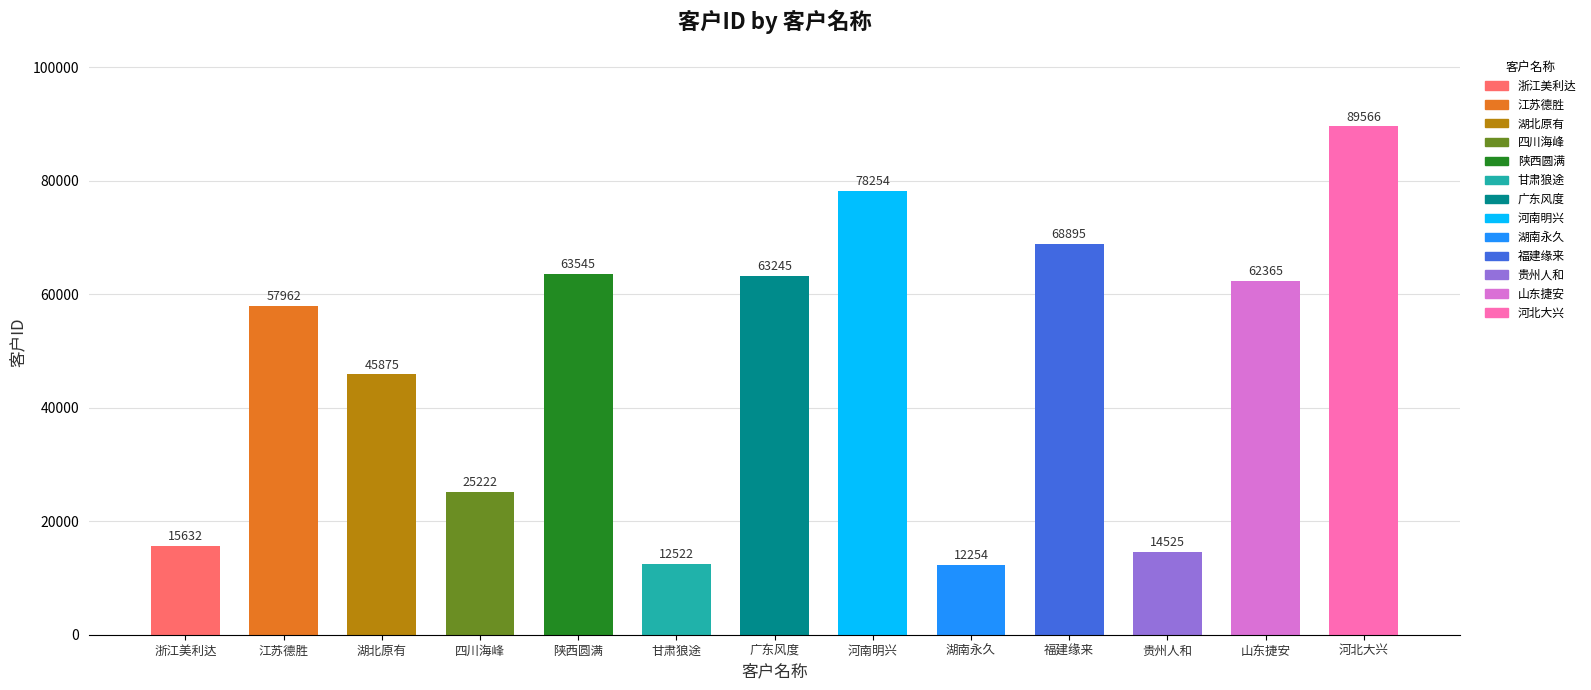

Rank the categories by value from highest to lowest.

河北大兴, 河南明兴, 福建缘来, 陕西圆满, 广东风度, 山东捷安, 江苏德胜, 湖北原有, 四川海峰, 浙江美利达, 贵州人和, 甘肃狼途, 湖南永久